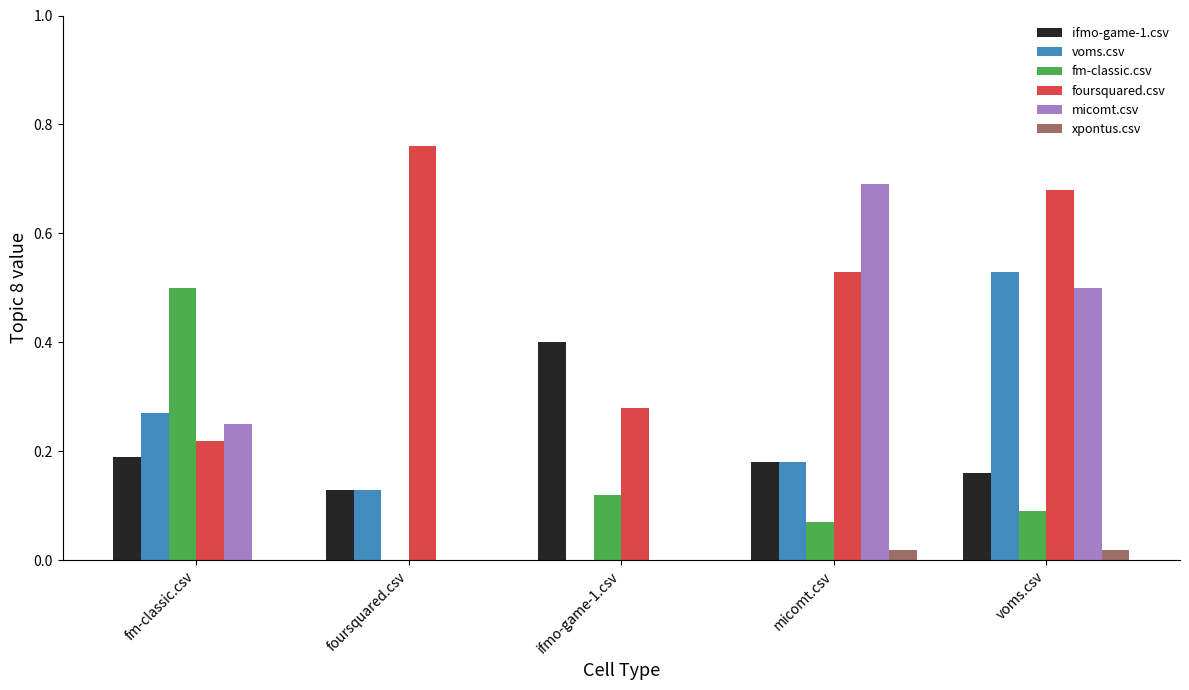

What is the total value across all series at foursquared.csv?

1.0